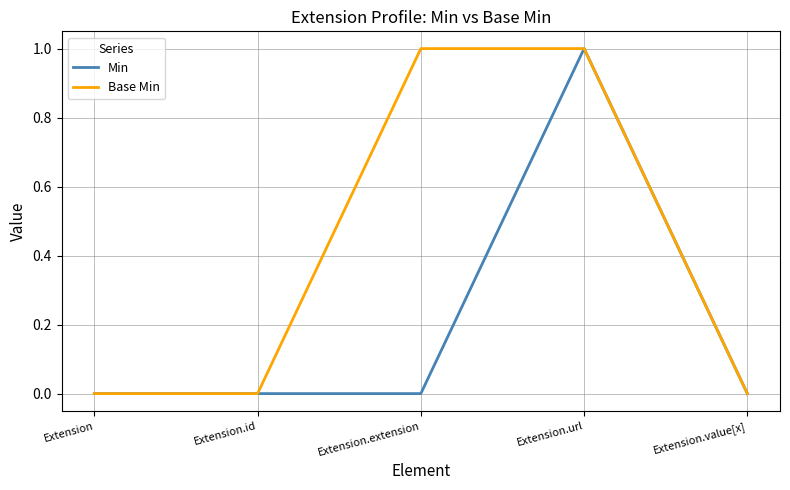

What position from the left is Extension.extension?

3